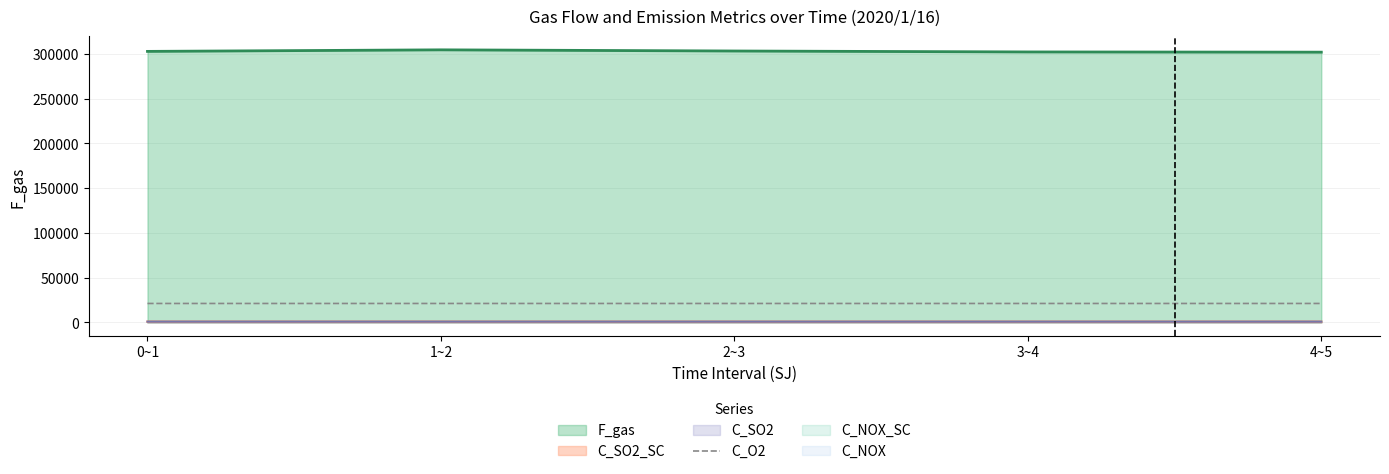

Is it true that the value at 4~5 is 10652.0?

False